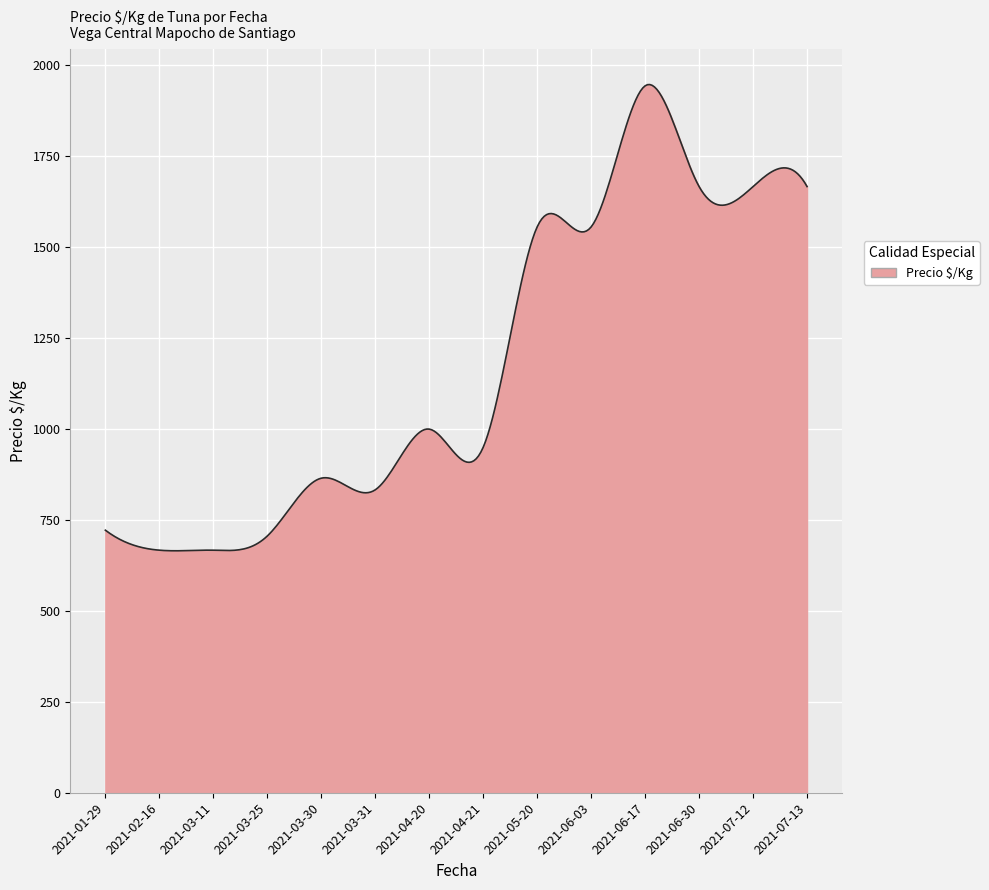

What is the smallest value displayed?

665.3